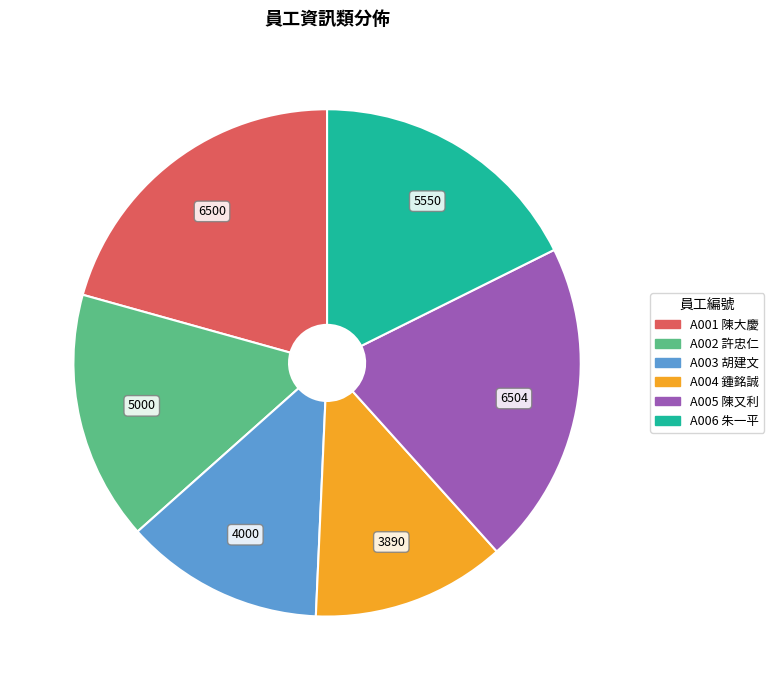

Combined, do A002 and A004 account for over 50%?

No